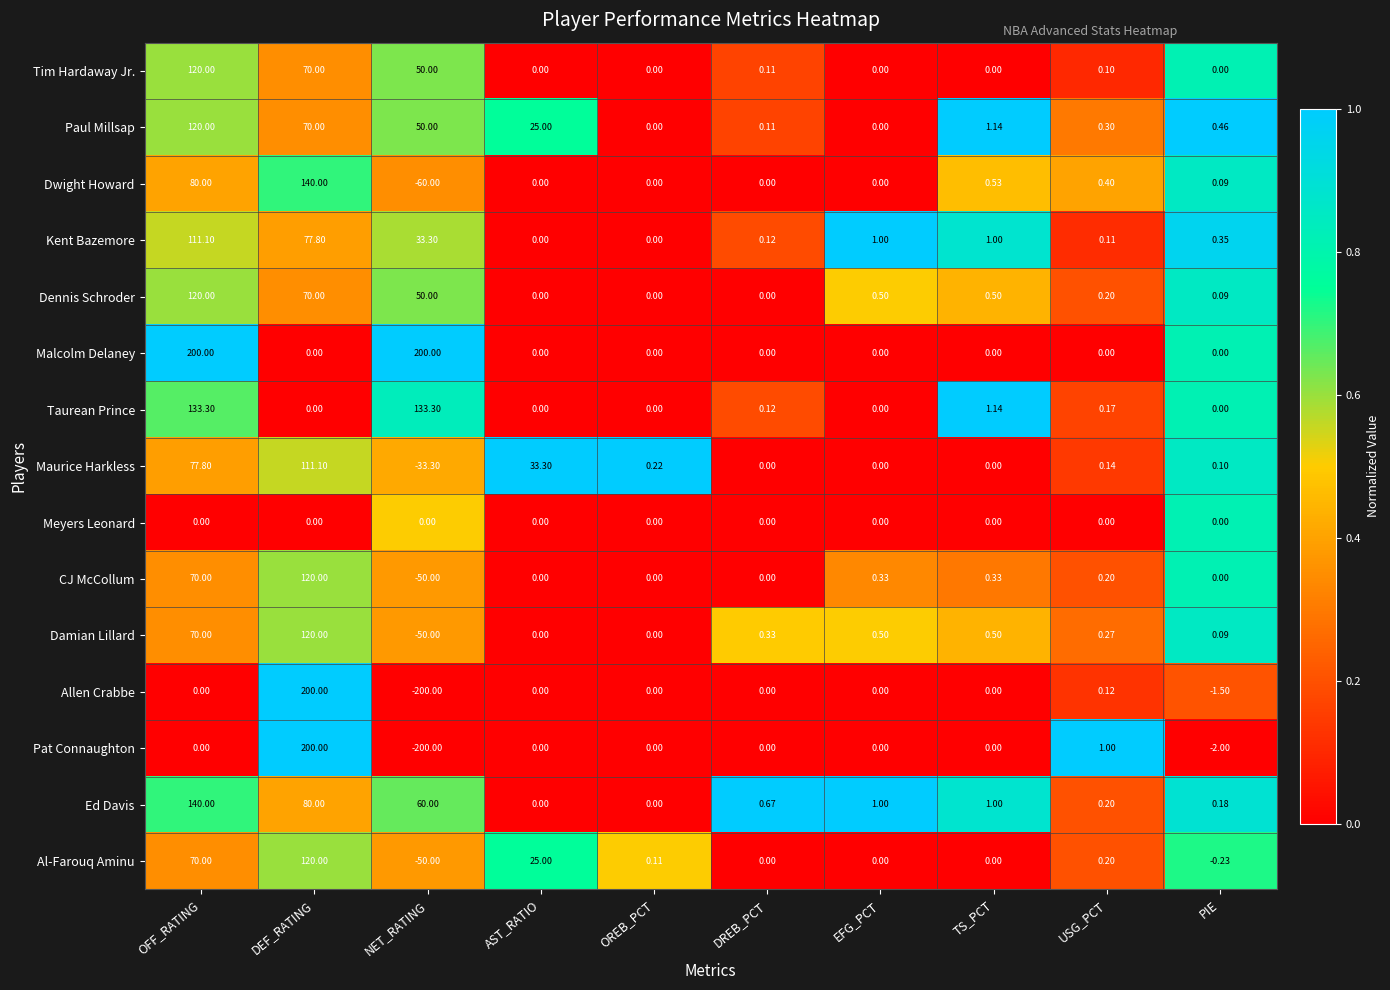

Is the value of Dennis Schroder at OFF_RATING greater than the value of Ed Davis at OFF_RATING?

No